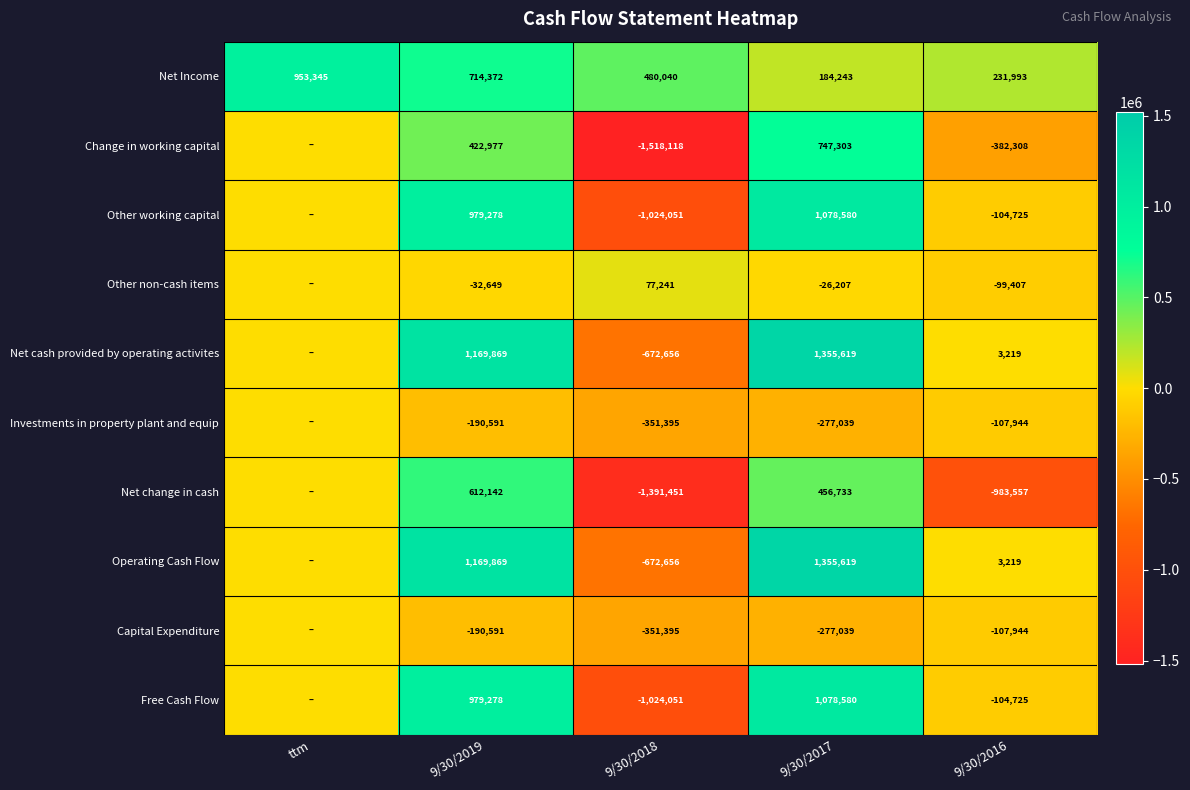

Between 9/30/2018 and 9/30/2016, which series saw the biggest shift?

Change in working capital